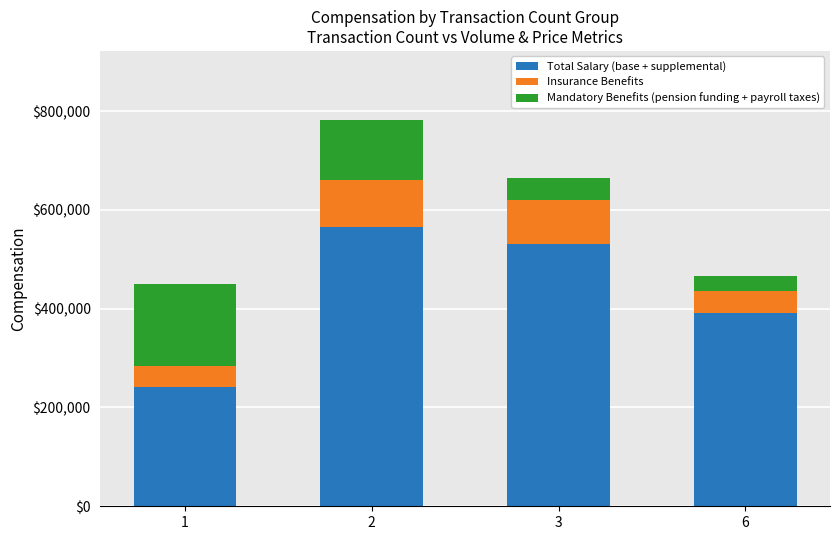

What is the minimum value for Total Salary (base + supplemental)?

242000